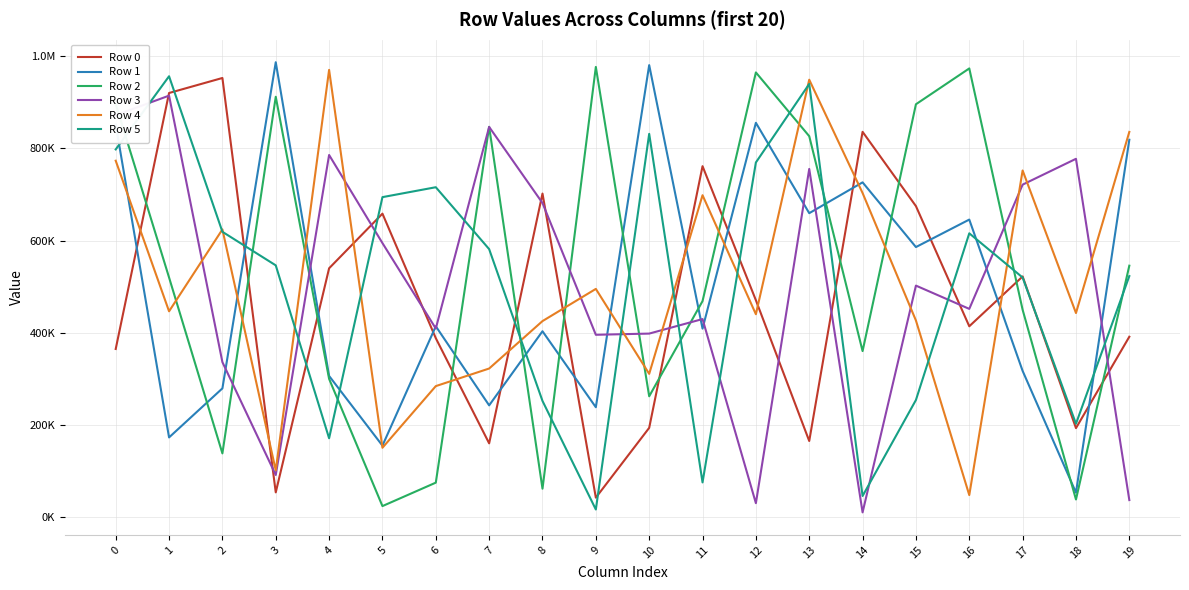

Reading right to left, list all the values displayed in this chart.

Row 0: 19=391022	18=192607	17=521965	16=413778	15=674731	14=836039	13=164636	12=470377	11=761426	10=193186	9=41649	8=702001	7=159549	6=387927	5=658356	4=539685	3=53036	2=952955	1=920345	0=364479
Row 1: 19=818820	18=52526	17=316868	16=645475	15=585794	14=726314	13=659386	12=855640	11=408704	10=980926	9=237960	8=402946	7=242048	6=413807	5=154583	4=305963	3=987184	2=278897	1=172417	0=852094
Row 2: 19=545359	18=37639	17=449627	16=973710	15=895893	14=359876	13=826579	12=965031	11=468438	10=261742	9=976944	8=61078	7=846917	6=74214	5=23282	4=299580	3=912167	2=137730	1=519773	0=896412
Row 3: 19=36355	18=777445	17=721367	16=451549	15=502086	14=9607	13=755389	12=29603	11=429448	10=397897	9=395301	8=681425	7=846678	6=408898	5=594419	4=785737	3=90833	2=335911	1=914594	0=872211
Row 4: 19=835822	18=442540	17=752091	16=47201	15=426360	14=703162	13=949211	12=439947	11=698382	10=310442	9=494920	8=425044	7=322031	6=283840	5=149948	4=970550	3=100863	2=624097	1=446295	0=773309
Row 5: 19=522749	18=202079	17=519641	16=615642	15=253660	14=45214	13=939987	12=769496	11=74701	10=831619	9=15882	8=251644	7=581314	6=715732	5=694216	4=170588	3=546080	2=618933	1=956716	0=797850